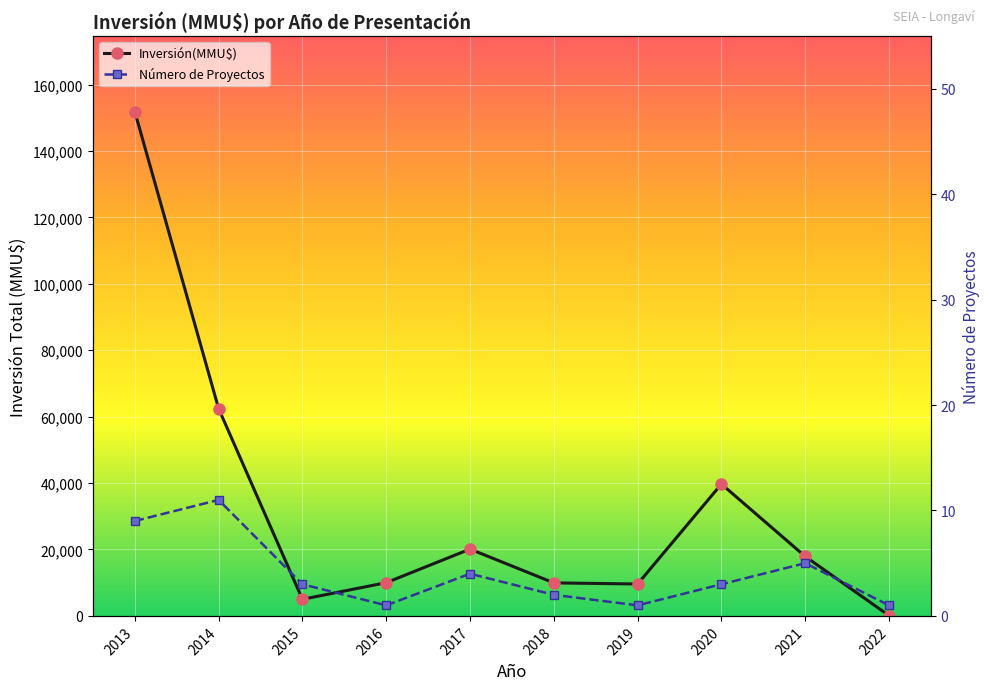

The value of Inversión(MMU$) at 2020 is 39700. True or false?

True